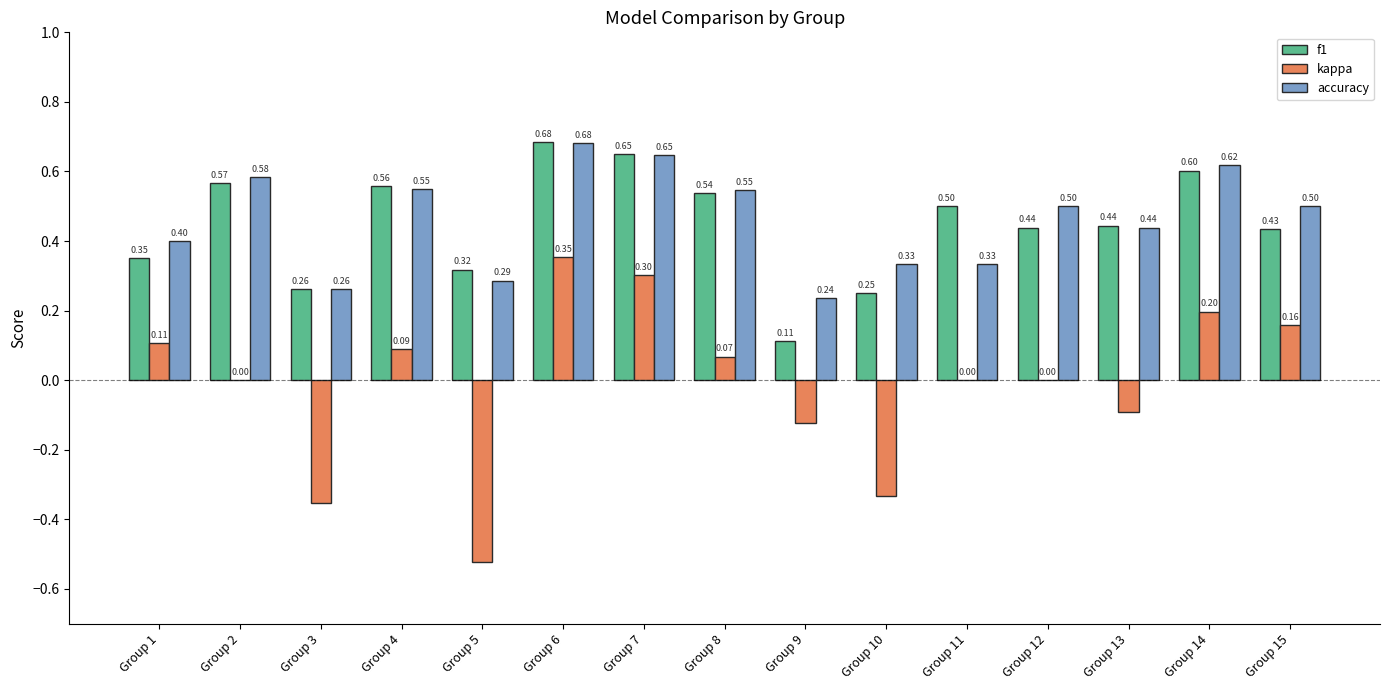

What is the sum of the accuracy values at Group 14 and Group 12?

1.1